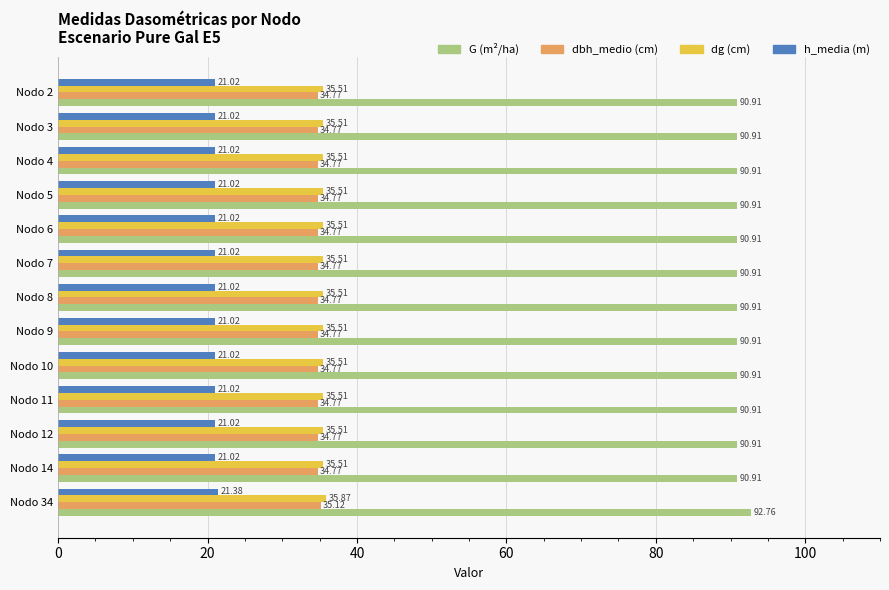

List the series in order of their peak value, highest first.

G (m²/ha), dg (cm), dbh_medio (cm), h_media (m)